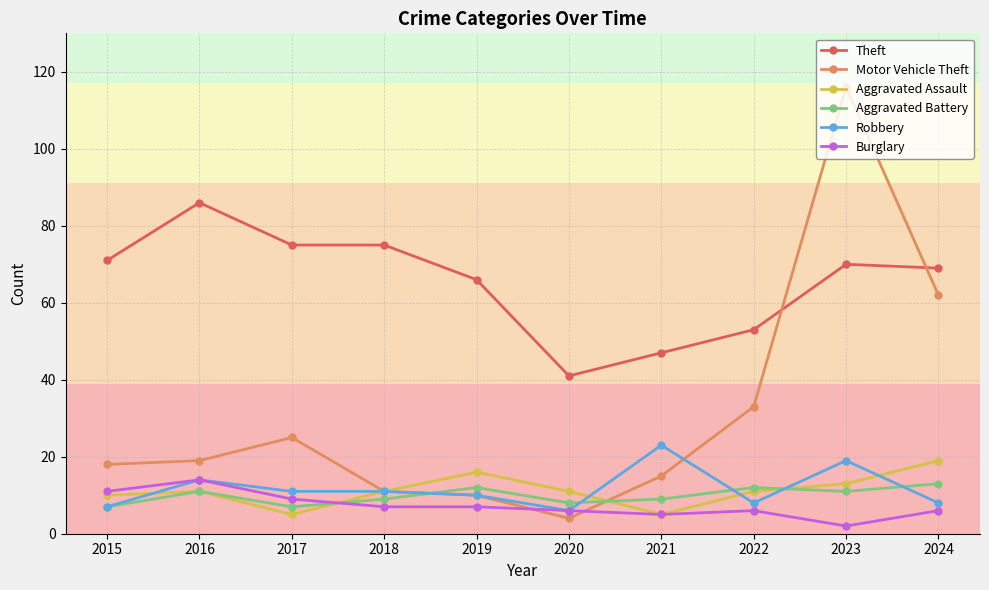

What is the greatest value displayed?

116